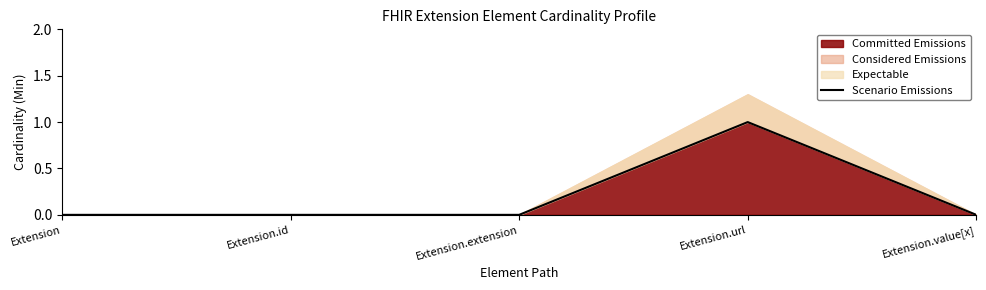

Rank the categories by value from lowest to highest.

Extension, Extension.id, Extension.extension, Extension.value[x], Extension.url